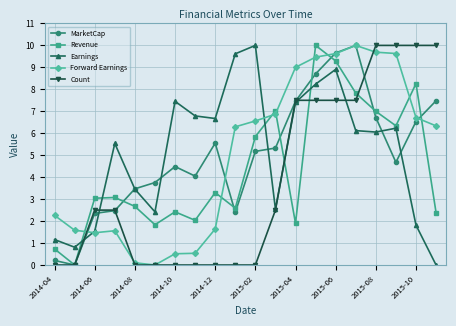

What is the value of the Forward Earnings point at the 16th from the left?

10.0